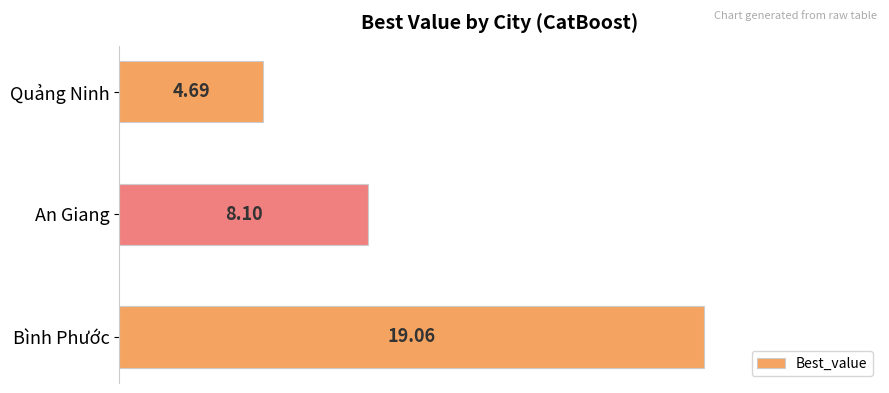

Between Quảng Ninh and Bình Phước, which is larger?

Bình Phước